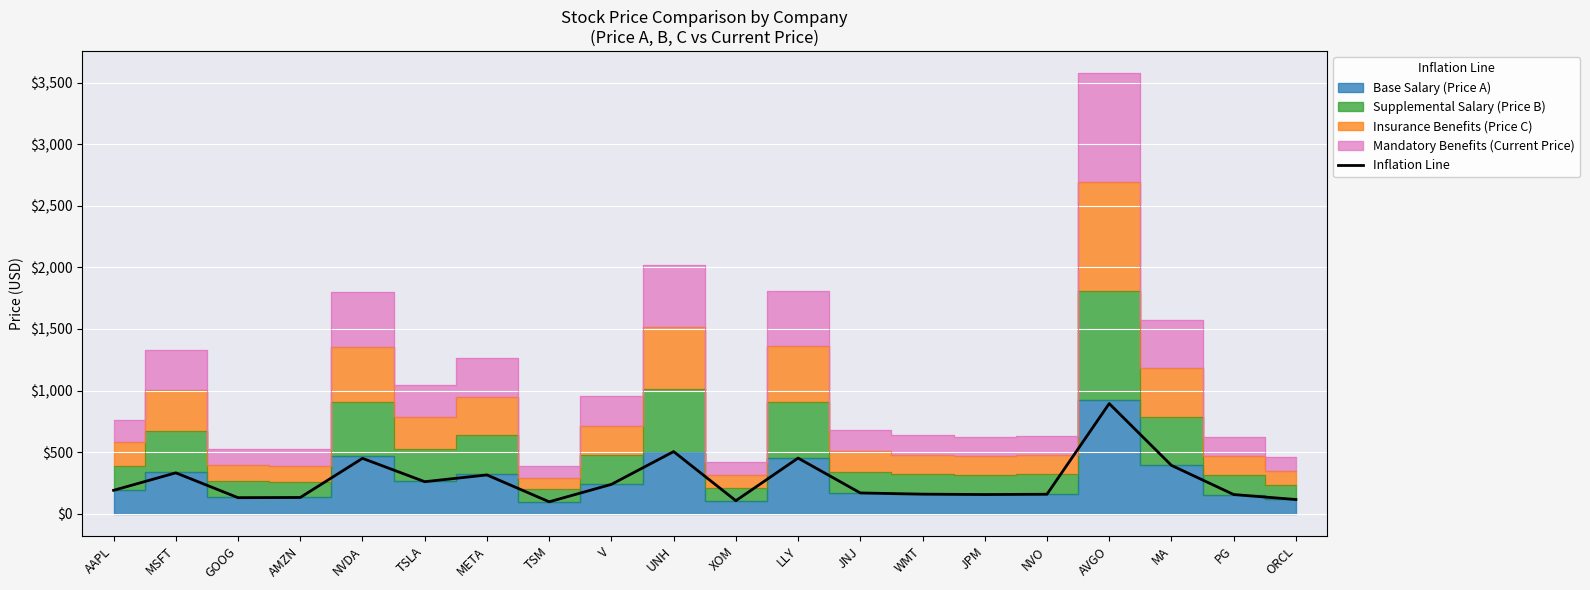

List the labels in order of value, smallest first.

TSM, XOM, ORCL, GOOG, AMZN, JPM, PG, NVO, WMT, JNJ, AAPL, V, TSLA, META, MSFT, MA, NVDA, LLY, UNH, AVGO